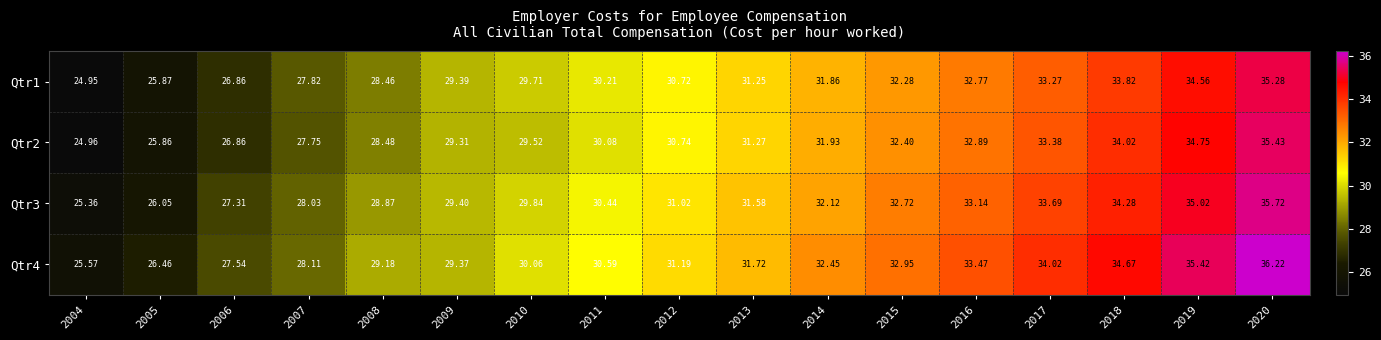

Rank the series at 2010 from highest to lowest value.

Qtr4, Qtr3, Qtr1, Qtr2